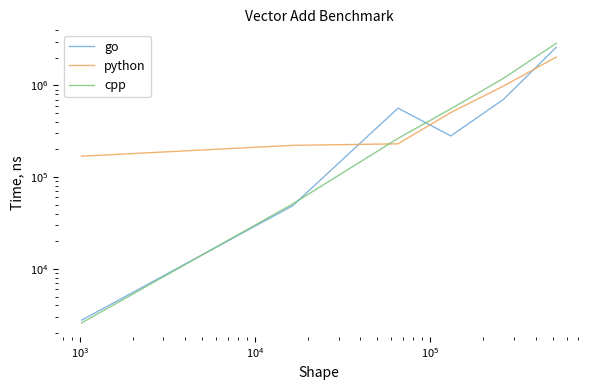

At how many categories does at least one series exceed 1093285?

2